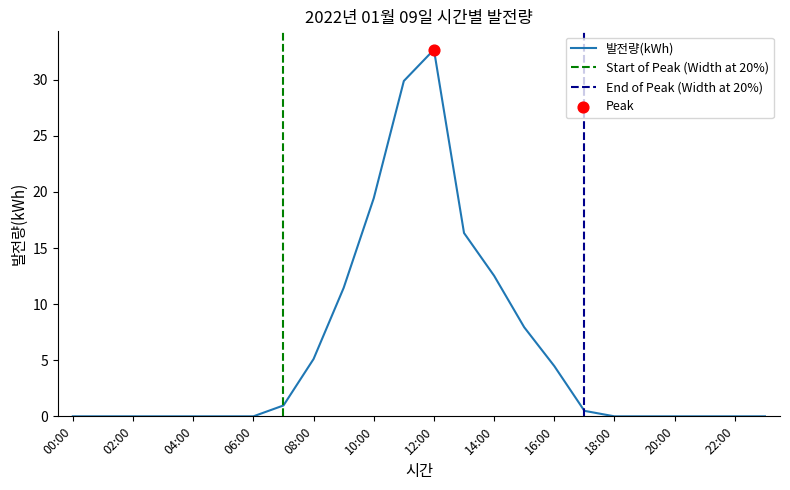

Which has a higher value, 10:00 or 01:00?

10:00